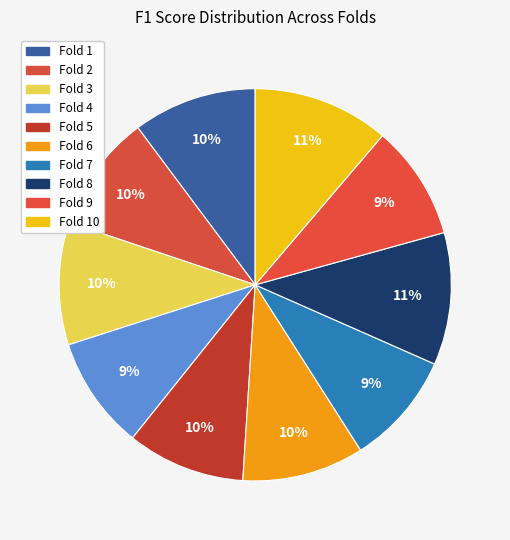

Is the sum of Fold 1 and Fold 3 greater than half?

No